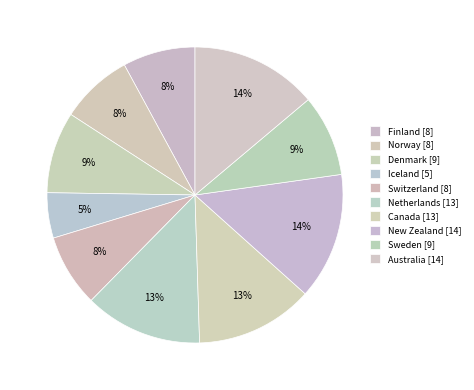

What is the total percentage of Canada and Iceland?

17.8%